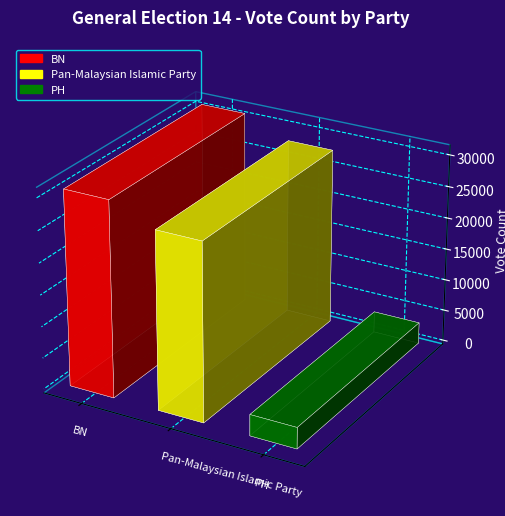

Read the value at Pan-Malaysian Islamic Party.

28057